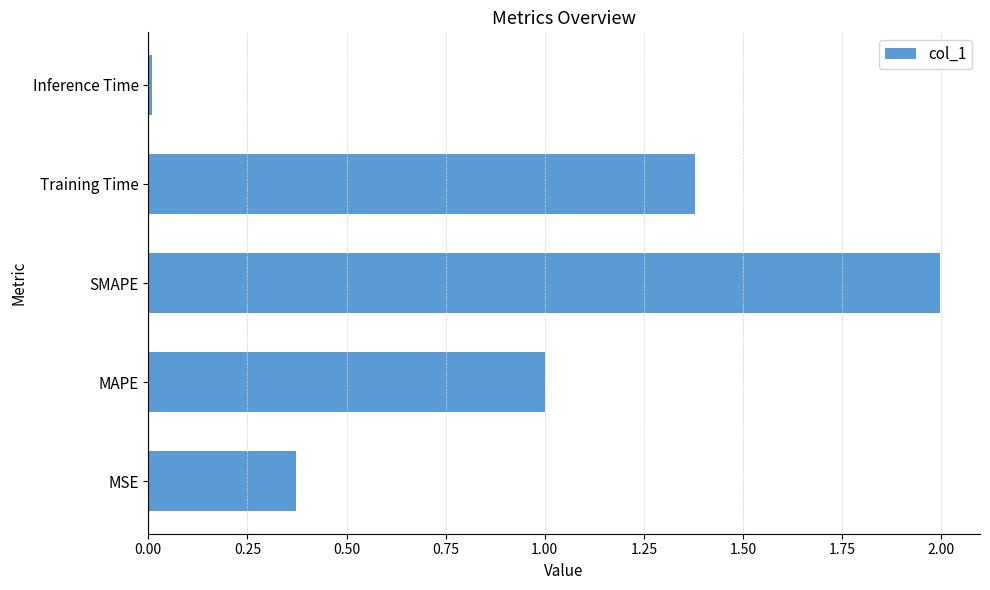

List the labels in order of value, smallest first.

Inference Time, MSE, MAPE, Training Time, SMAPE